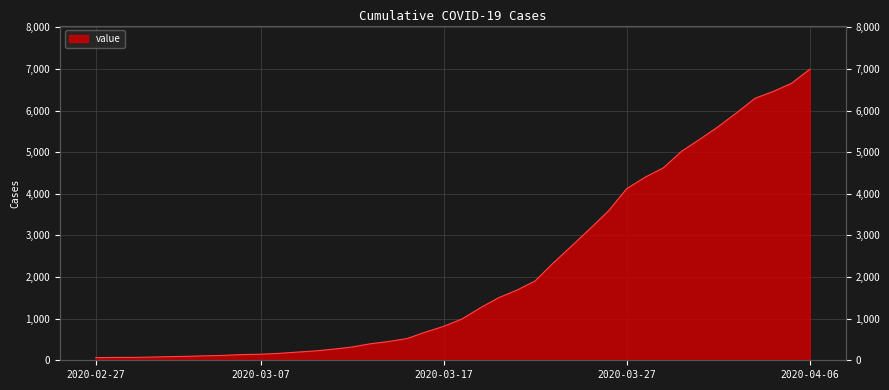

The value at 2020-03-20 is 1503. True or false?

True